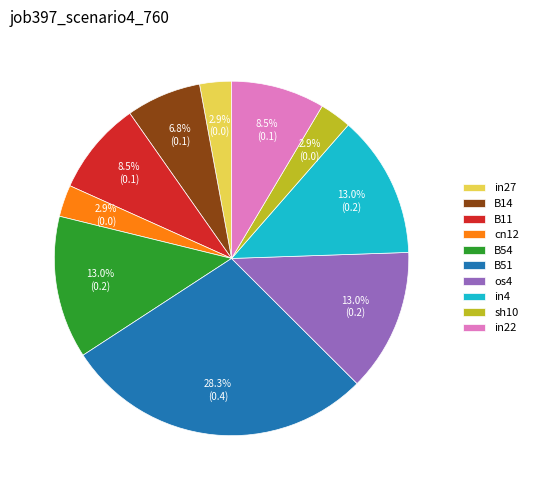

Is it true that in27 is 3% of the pie?

True